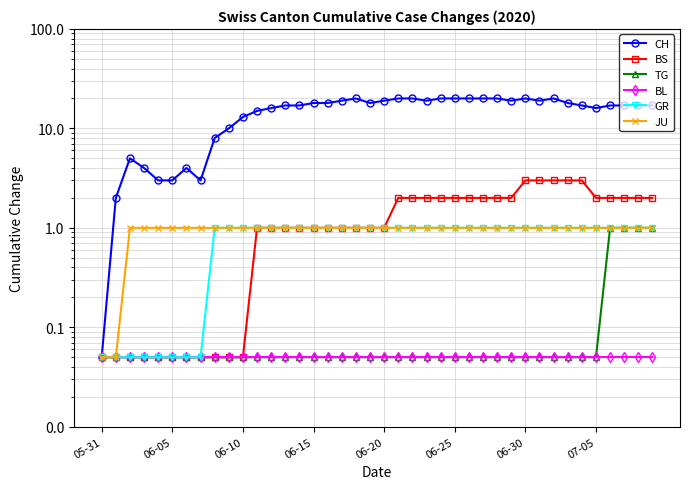

True or false: CH has more than 1 points higher than both neighbors.

True